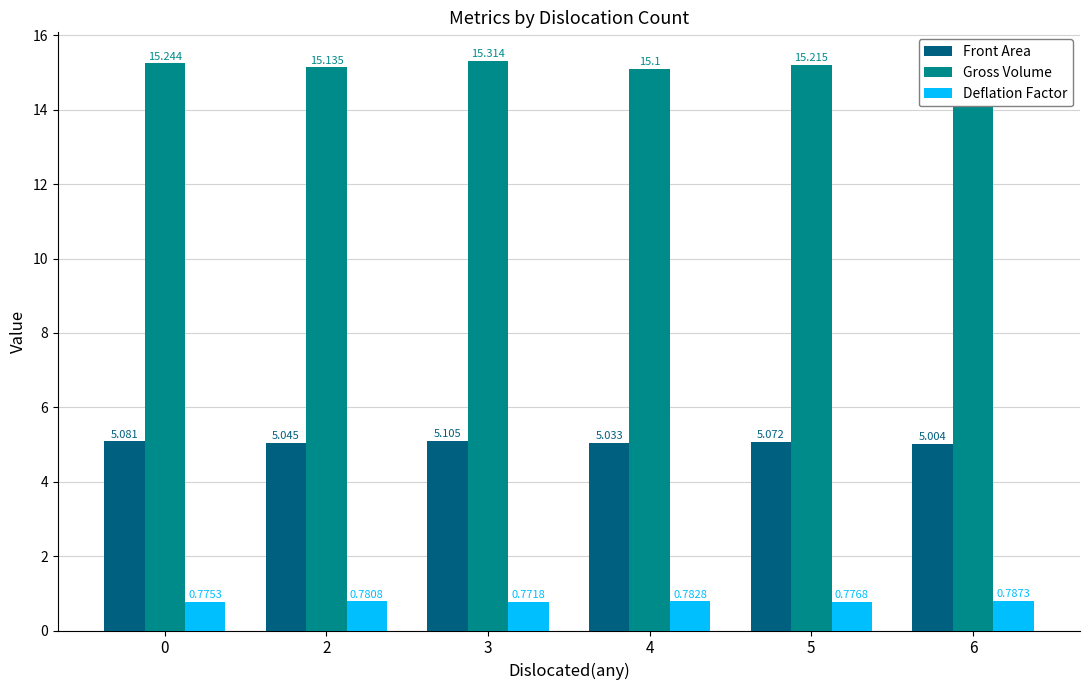

What is the sum of all Gross Volume values?

91.0